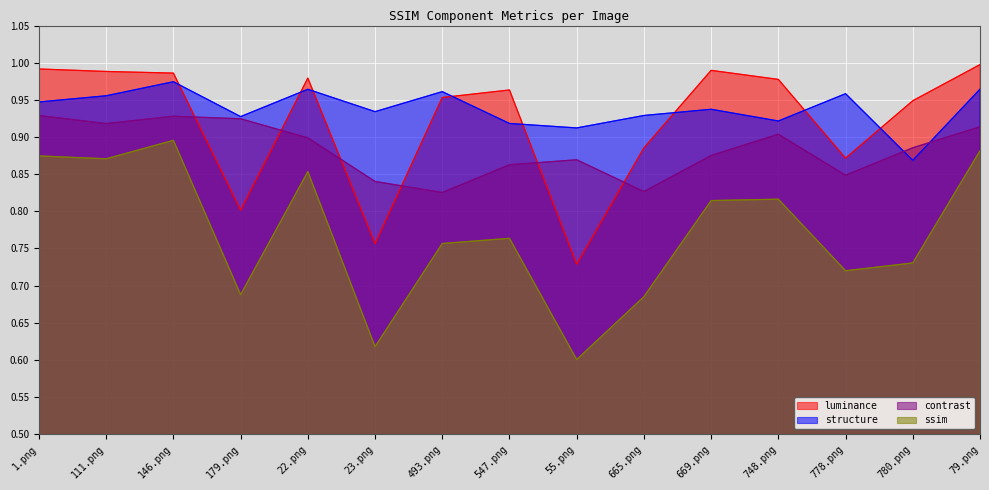

Does the chart display data point markers on the line(s)?

No